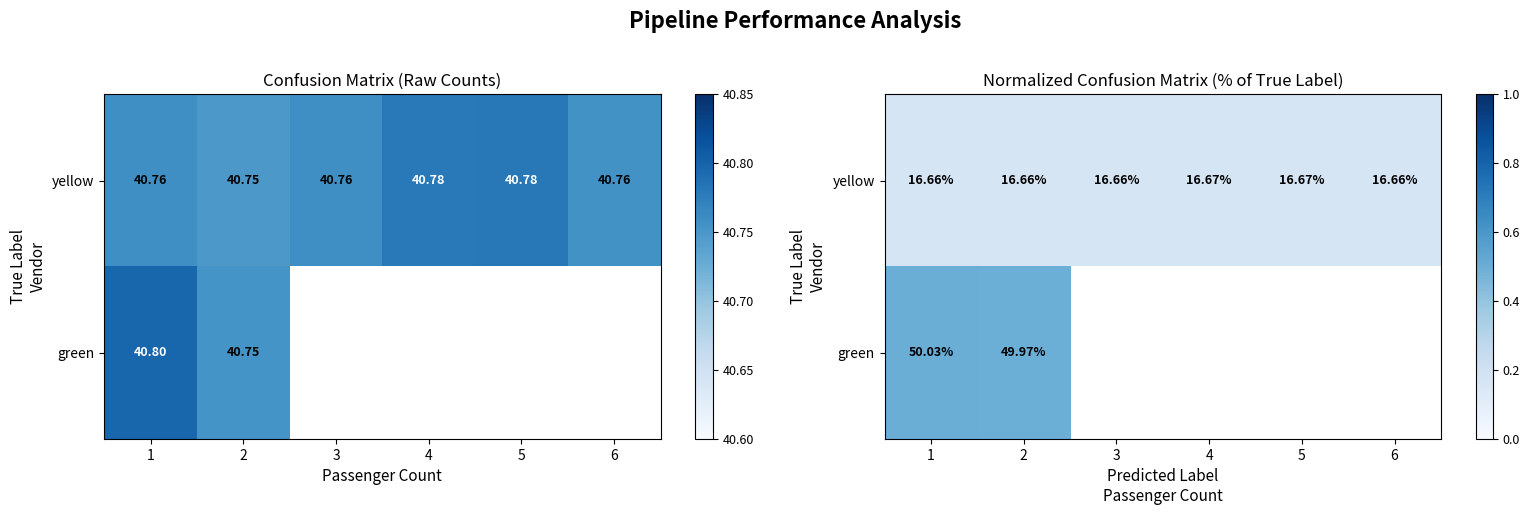

List the series in order of their peak value, highest first.

green, yellow